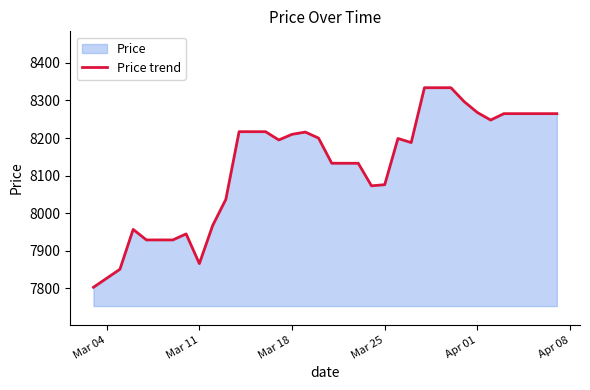

What is the minimum value shown in the chart?

7803